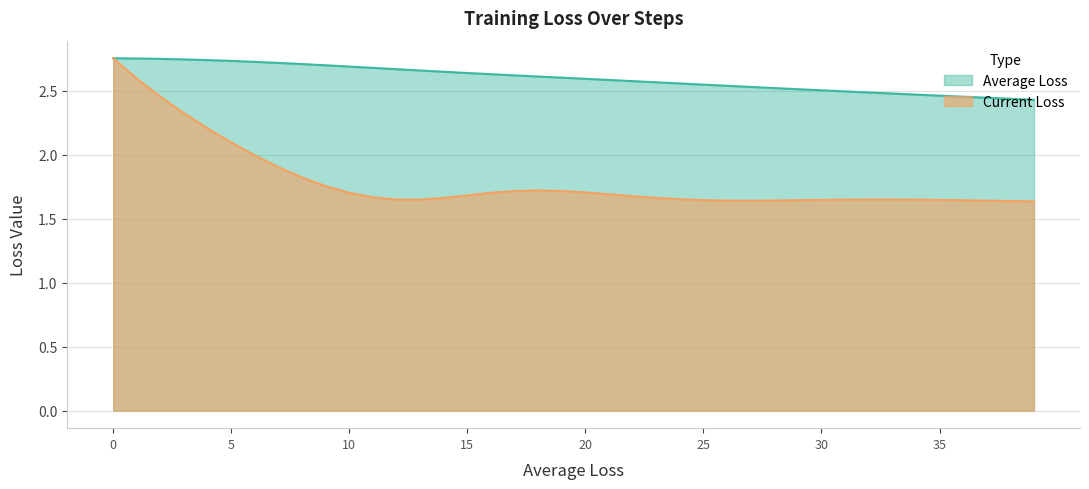

Is it true that Average Loss equals 2.7 at 9?

True